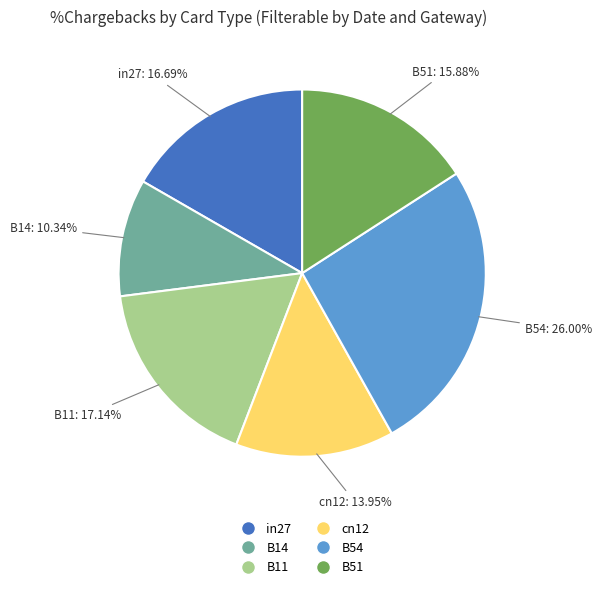

Count the number of slices in the pie.

6